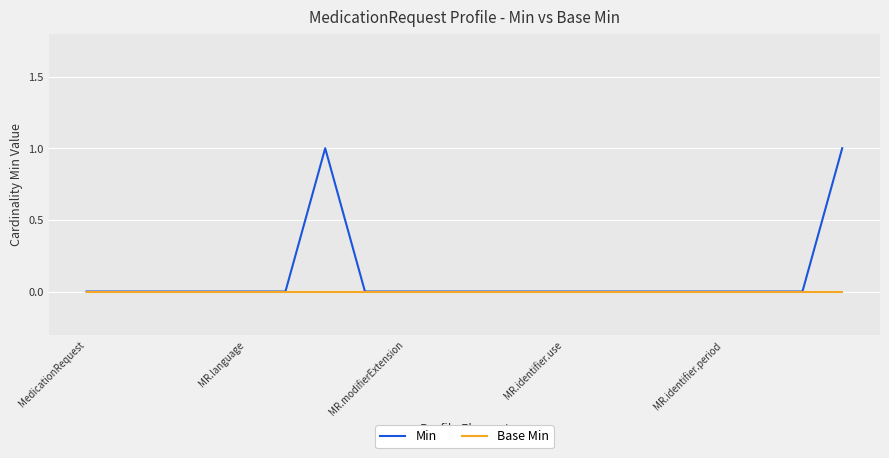

Reading right to left, list all the values displayed in this chart.

Min: 1	0	0	0	0	0	0	0	0	0	0	0	0	1	0	0	0	0	0	0
Base Min: 0	0	0	0	0	0	0	0	0	0	0	0	0	0	0	0	0	0	0	0